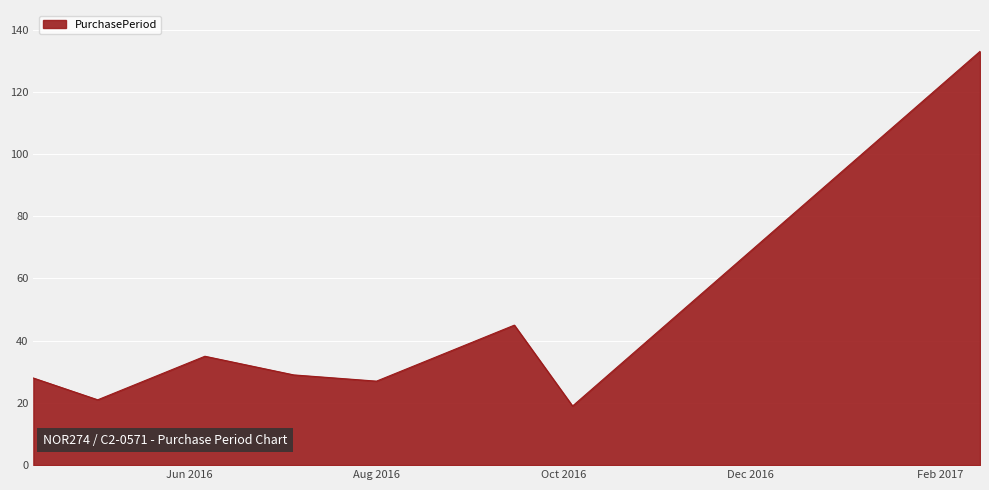

What is the smallest value displayed?

19